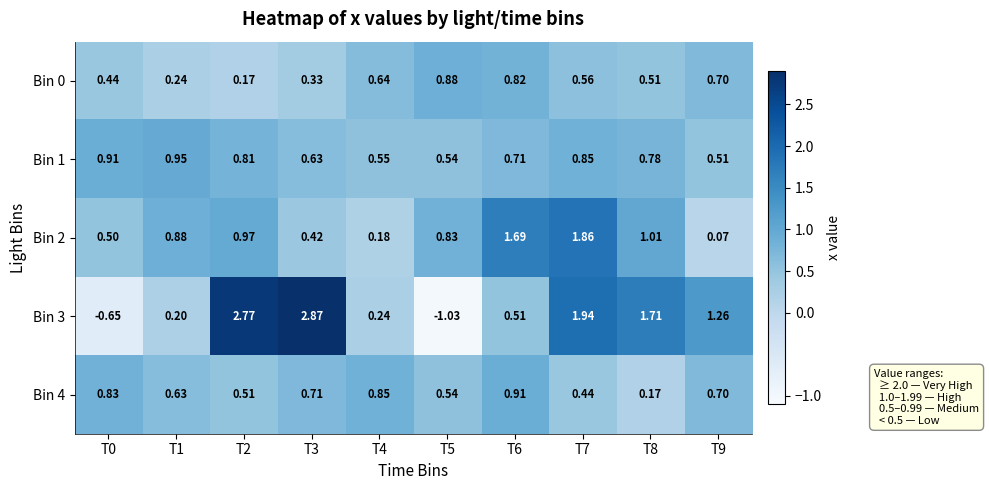

Is the value of Bin 1 at T6 greater than the value of Bin 2 at T4?

Yes